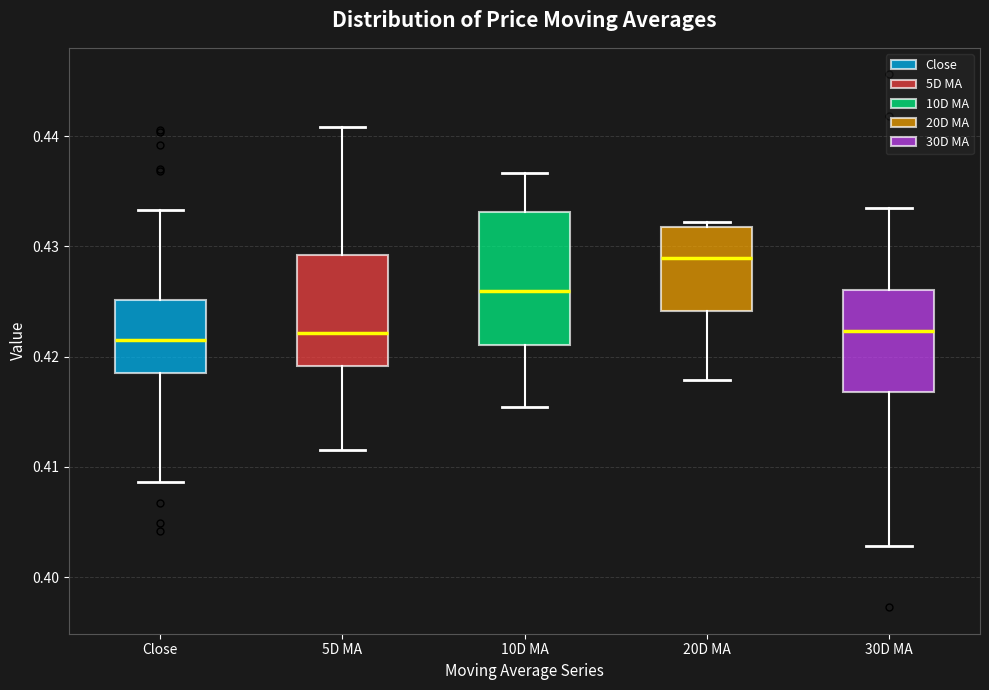

Reading left to right, transcribe this box plot: for each box, give where its median line is, the range the box spans, and where its two whiskers end, as read against the y-axis. The values are not printed on the chart, so give them approximately, as read against the axis.

Close: median 0.422, box 0.419 to 0.425, whiskers 0.409 to 0.433
5D MA: median 0.422, box 0.419 to 0.429, whiskers 0.412 to 0.441
10D MA: median 0.426, box 0.421 to 0.433, whiskers 0.415 to 0.437
20D MA: median 0.429, box 0.424 to 0.432, whiskers 0.418 to 0.432 (just above the box's upper edge)
30D MA: median 0.422, box 0.417 to 0.426, whiskers 0.403 to 0.433